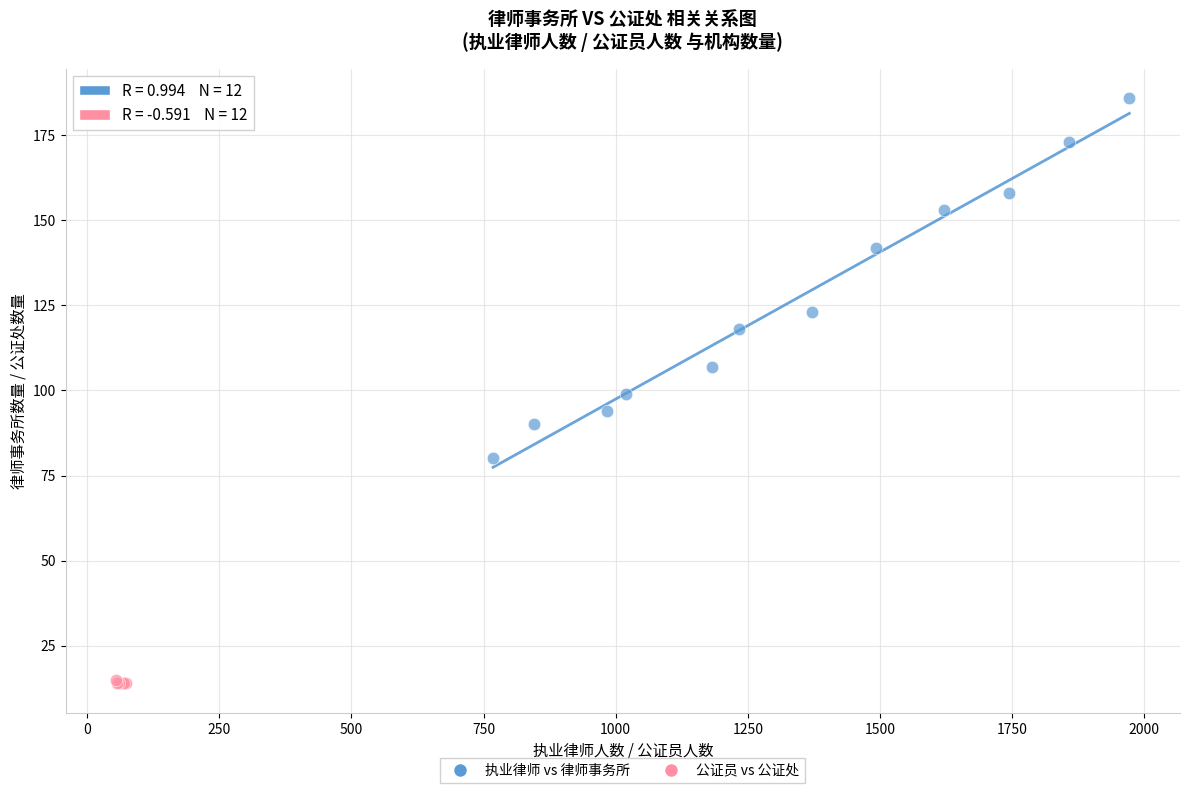

Which series reaches the maximum Y coordinate?

执业律师 vs 律师事务所